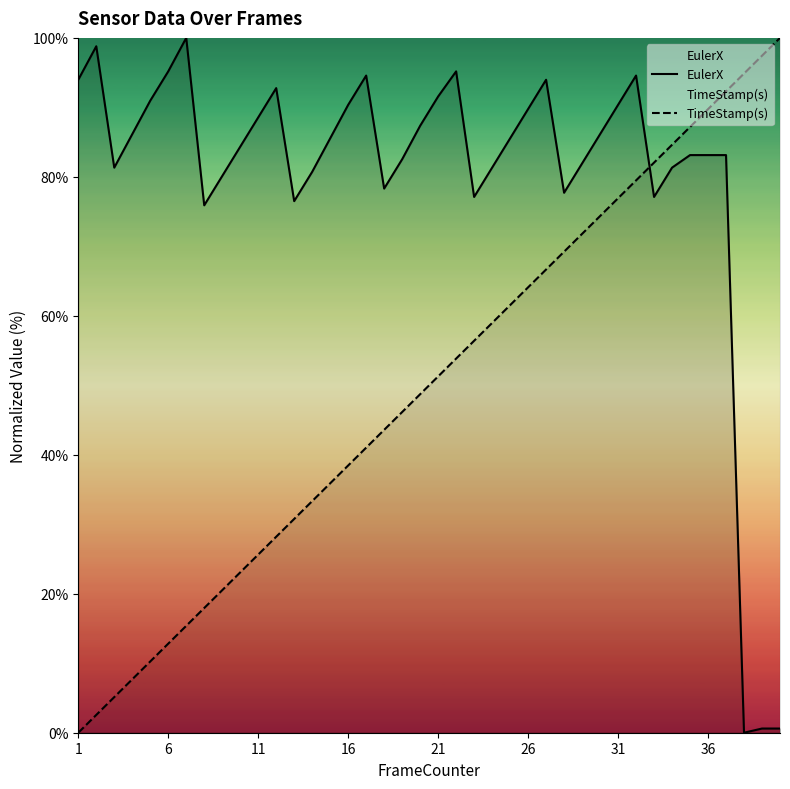

True or false: EulerX and TimeStamp(s) cross at least once.

True